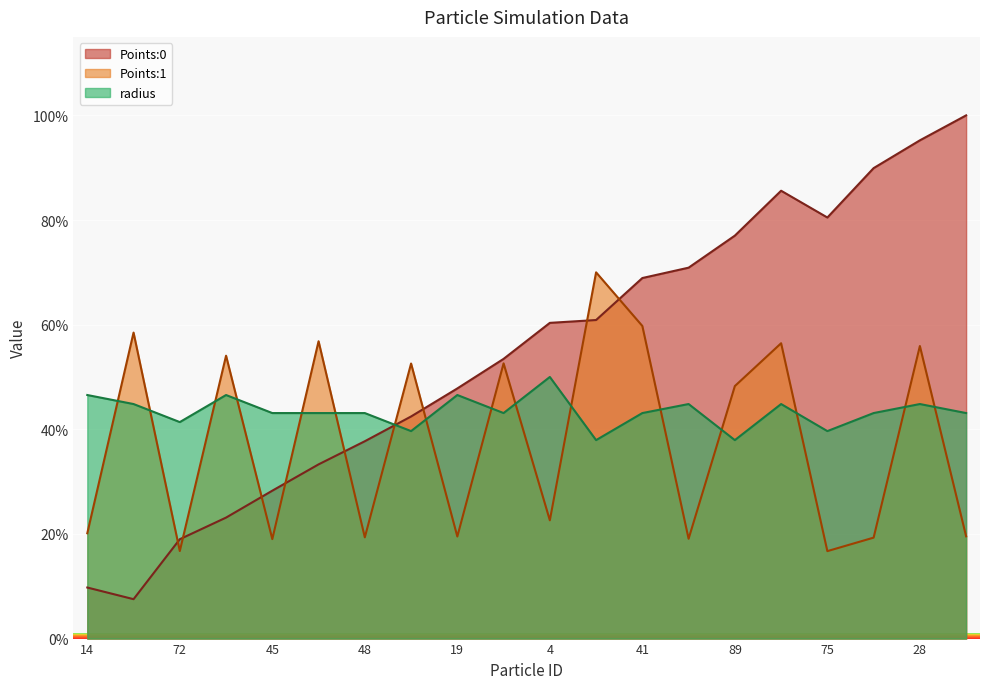

What is the value of the Points:1 point at the 13th from the left?

0.6